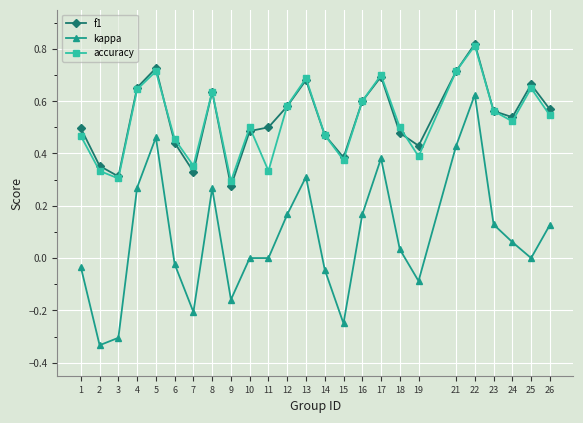

True or false: kappa and accuracy intersect in this chart.

False